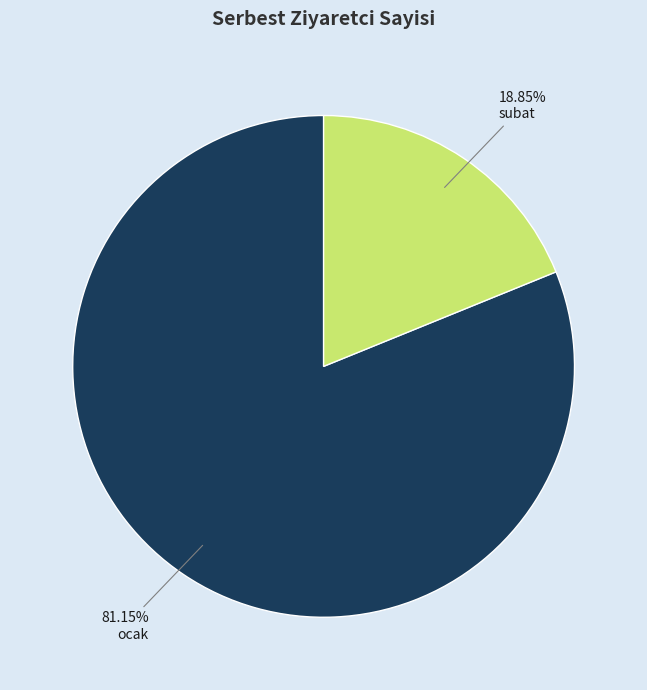

How many segments does this pie chart have?

2